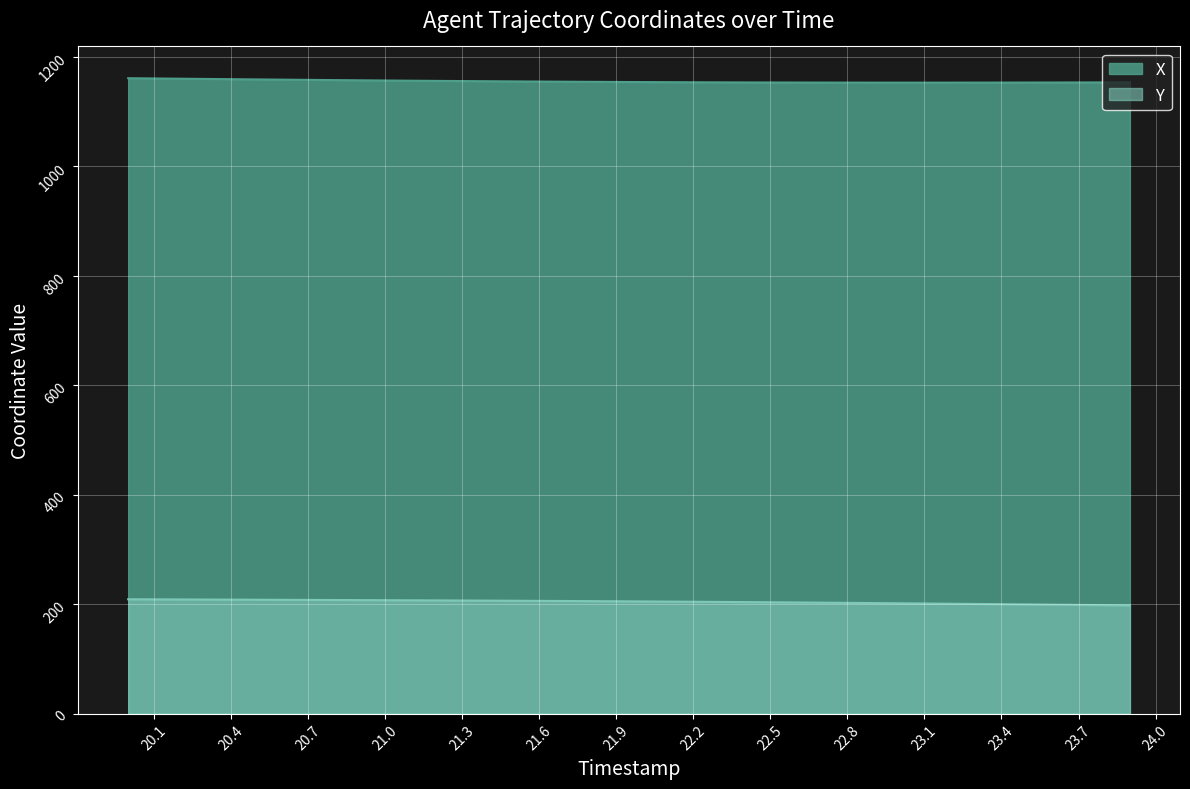

At which category does the chart reach its minimum across all series?

23.9